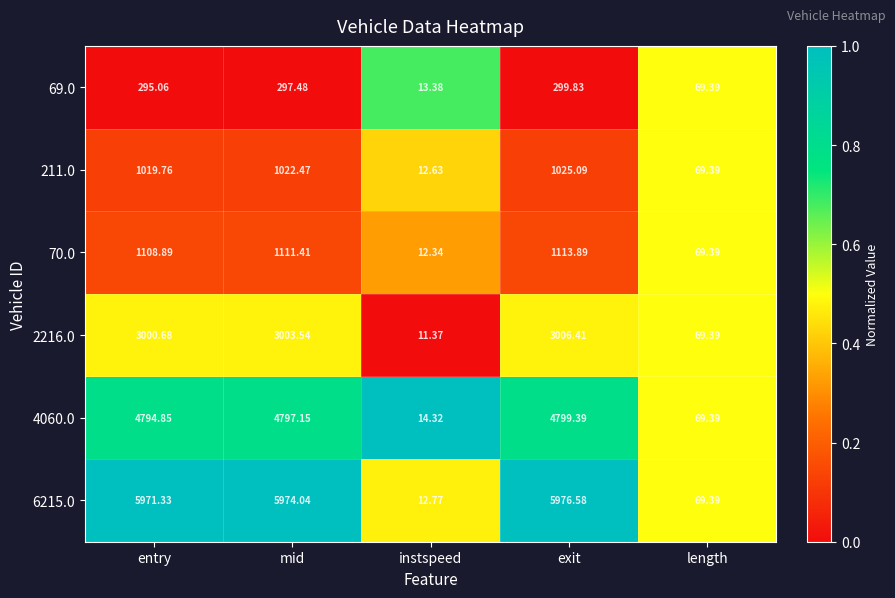

Where is 2216.0 nearest to the value 1508?

length